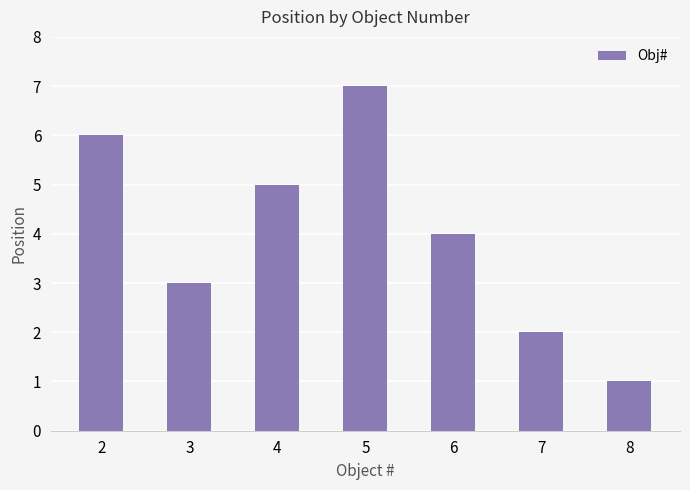

Rank the categories by value from lowest to highest.

8, 7, 3, 6, 4, 2, 5